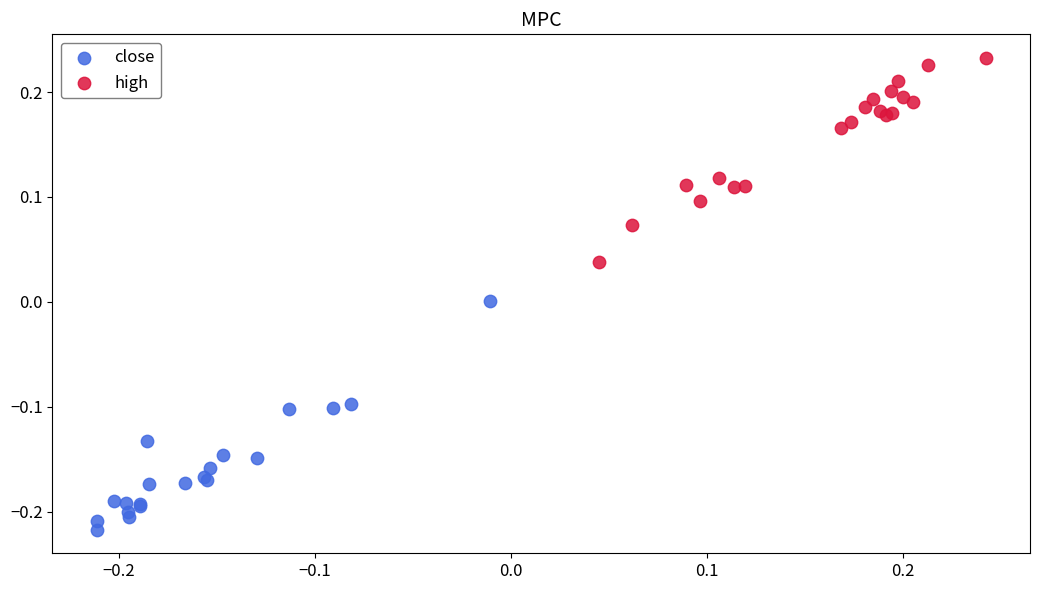

Which series contains the highest Y value?

high